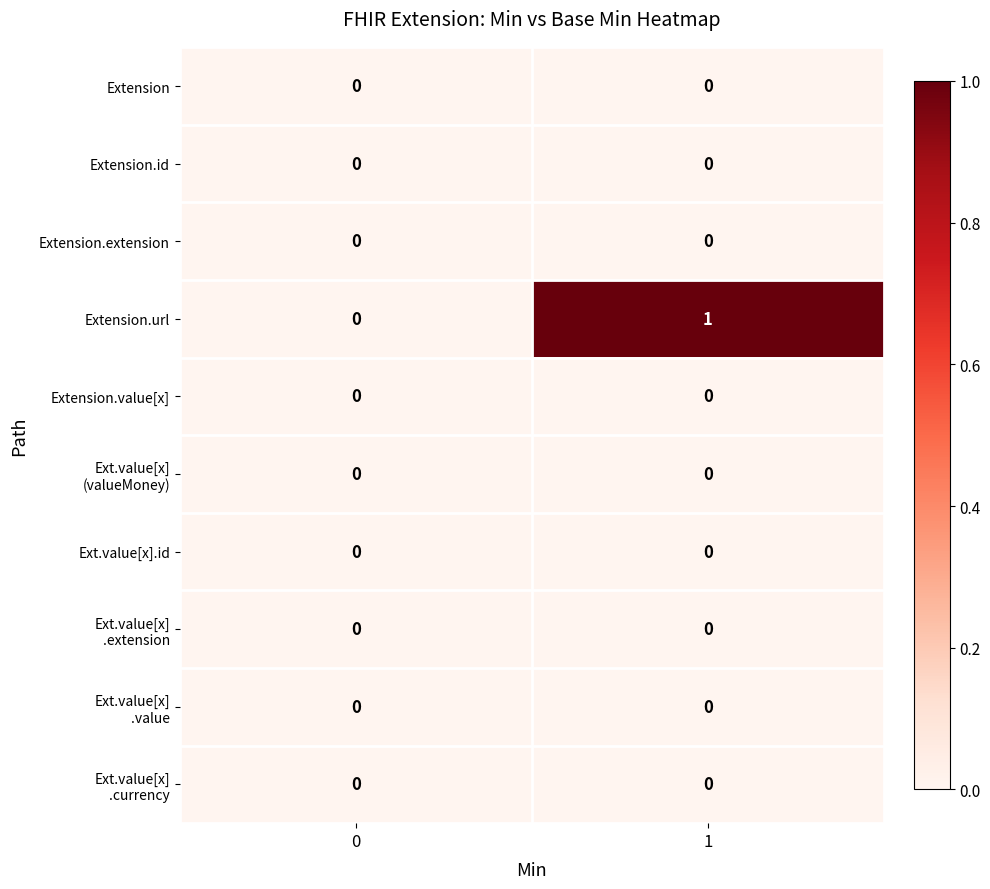

Which series has the widest spread of values?

Extension.url